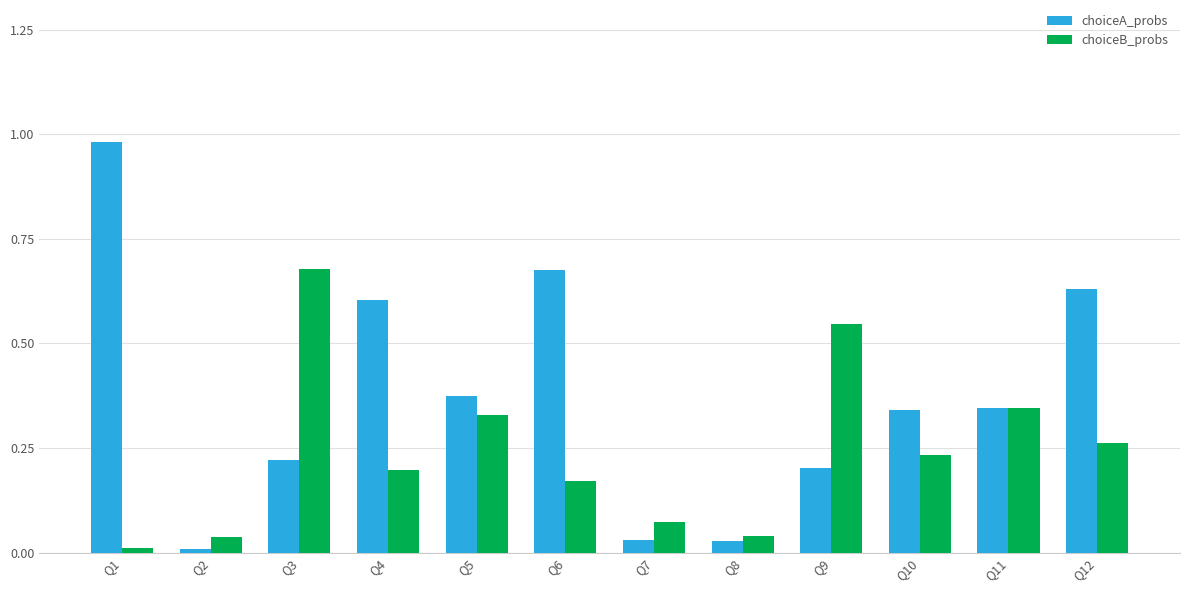

At which category does the chart reach its peak across all series?

Q1